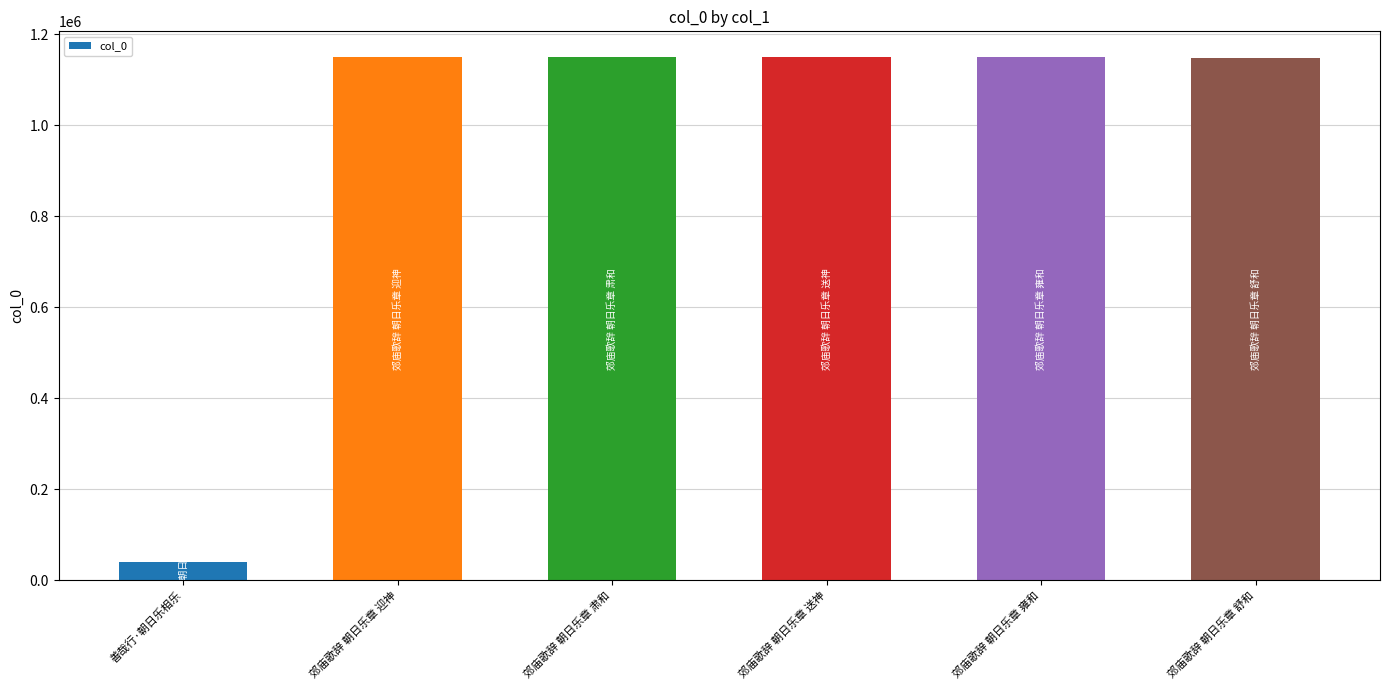

How many bars are there in total?

6